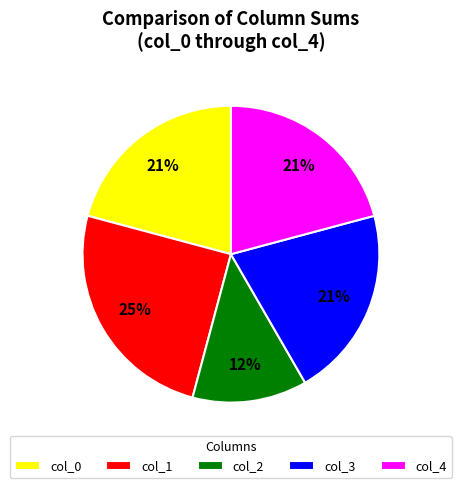

The col_2 slice represents 34% of the pie. True or false?

False